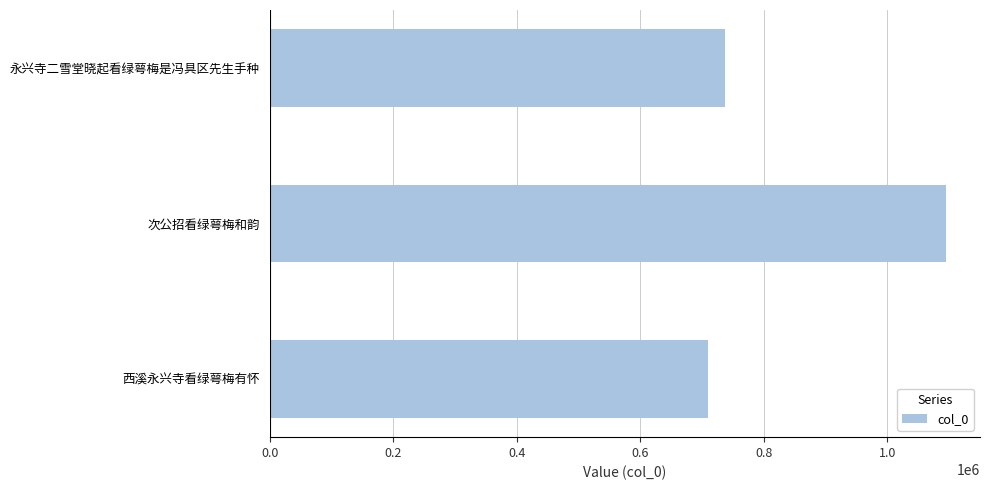

Are the bars horizontal?

Yes